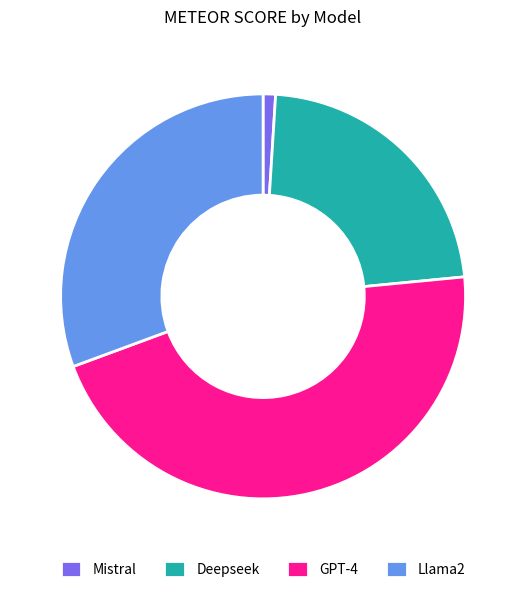

Do Llama2 and Mistral together represent more than half of the pie?

No